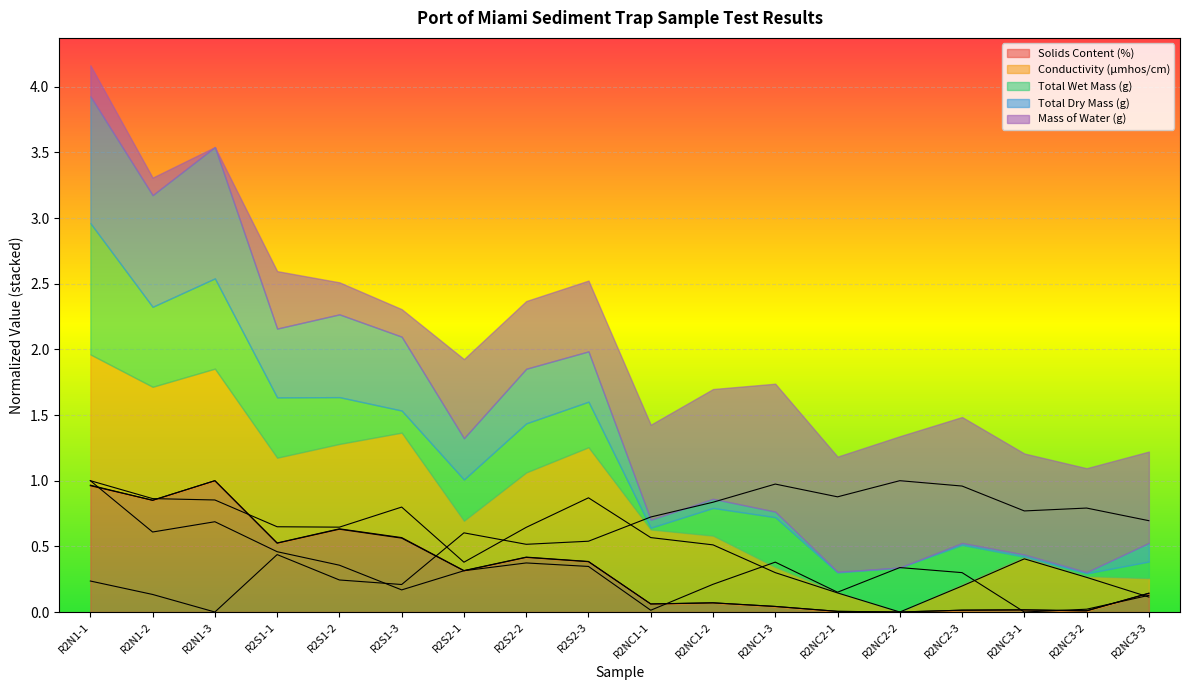

At which category does Total Dry Mass (g) reach its first local peak?

R2N1-3